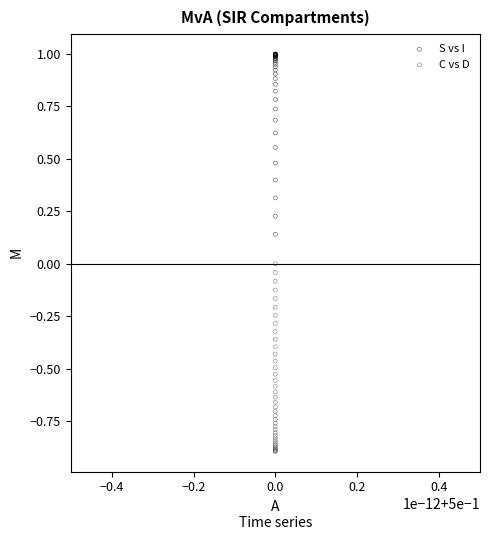

Which series reaches the minimum Y coordinate?

C vs D